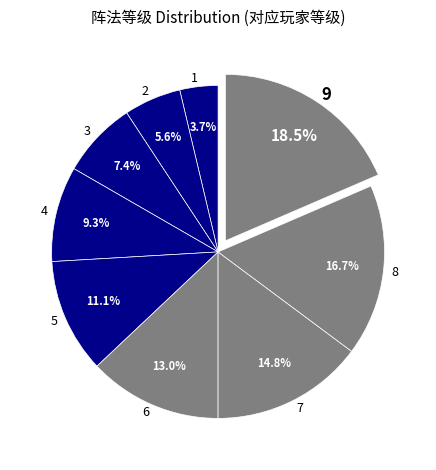

Is there a majority slice in this chart?

No